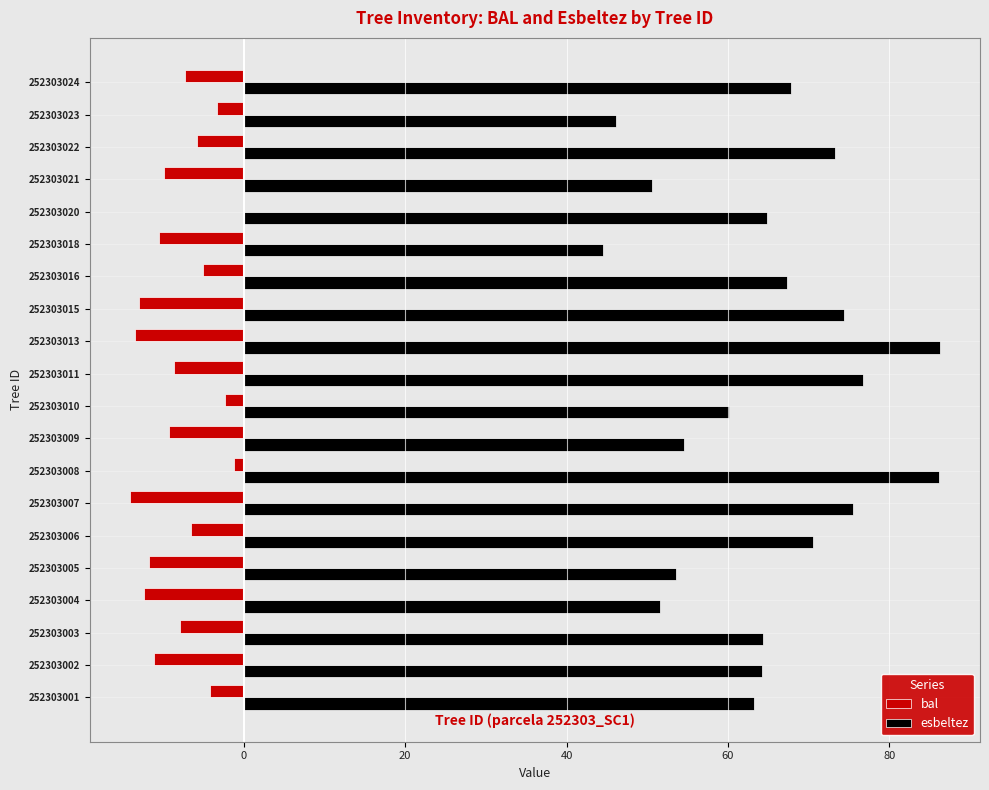

Is the value of esbeltez at 252303015 greater than the value of bal at 252303024?

Yes